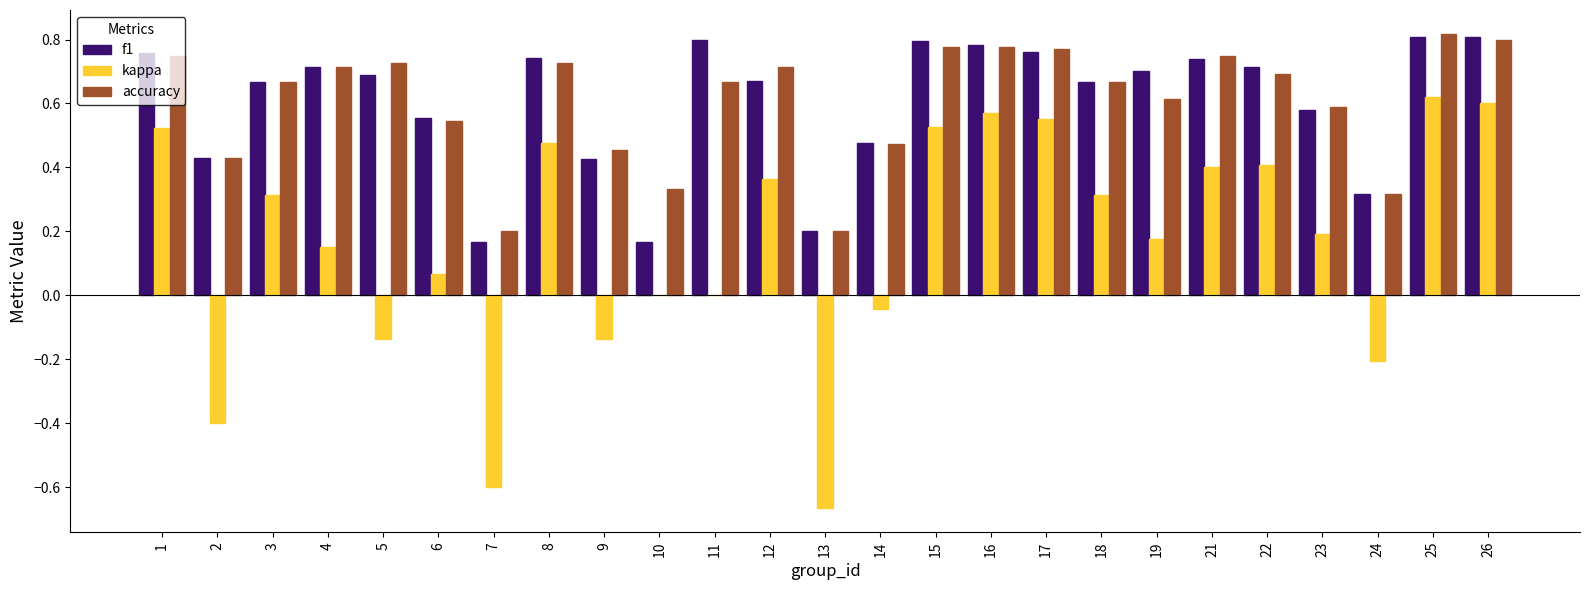

What is the sum of all kappa values?

4.1